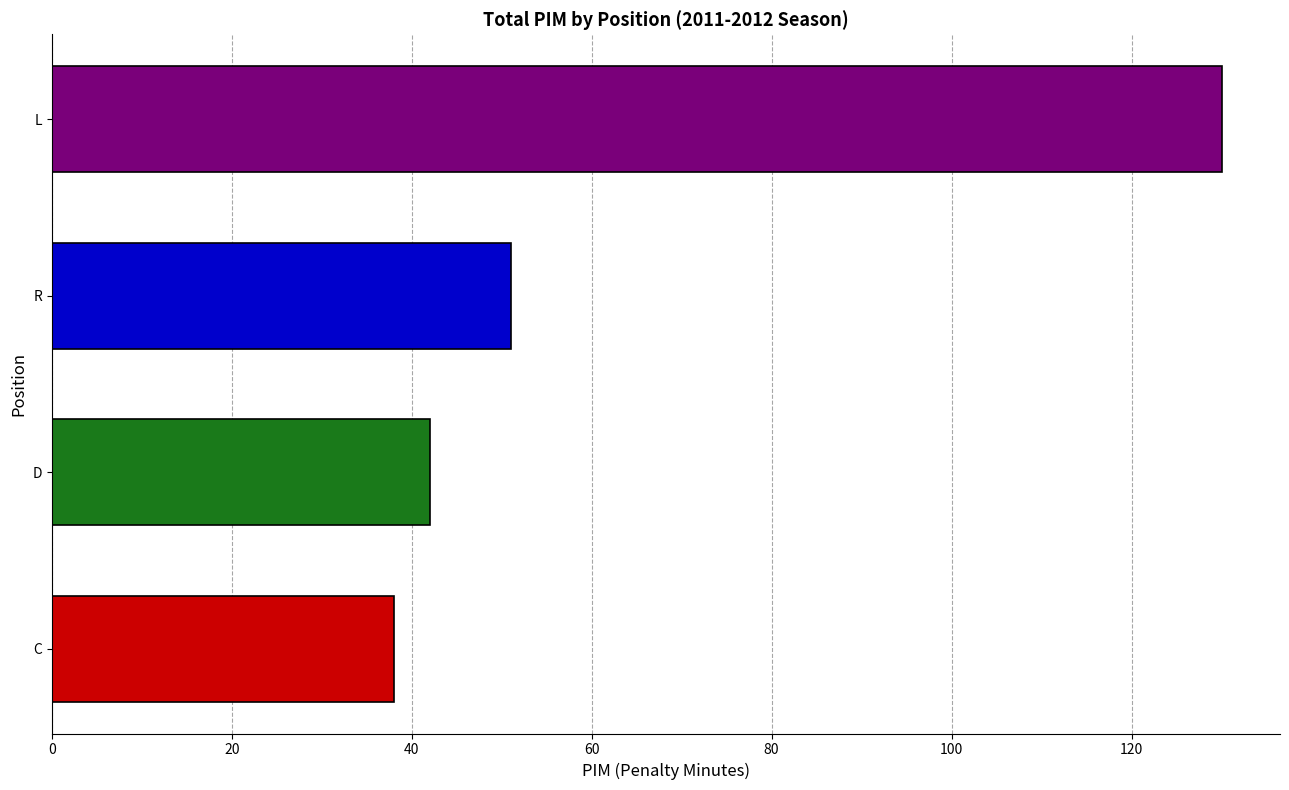

What is the maximum value shown in the chart?

130